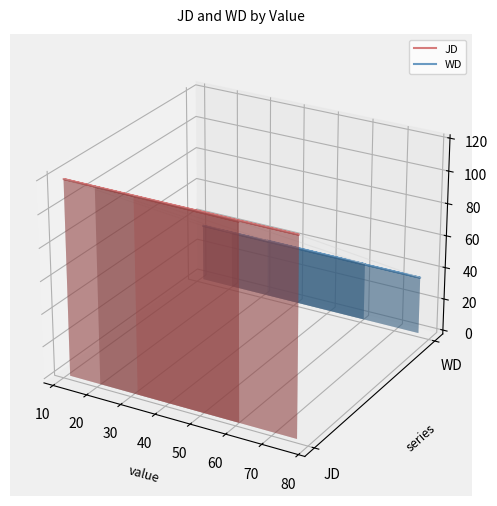

How many lines are shown in the chart?

2